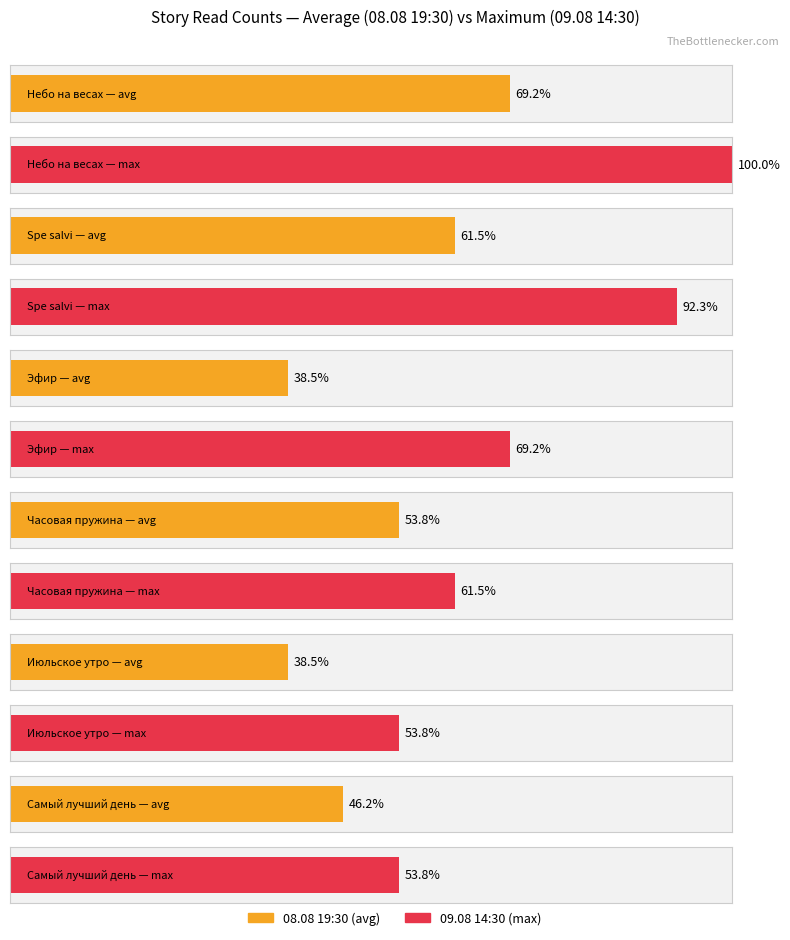

Which series has the largest total across all categories?

09.08 14:30